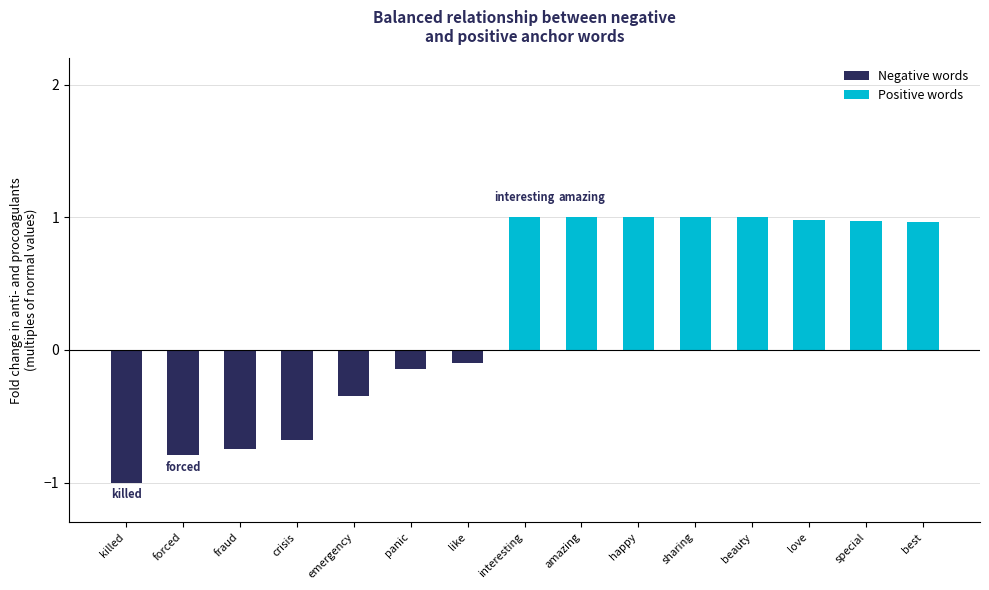

Reading left to right, what are all the values shown in this chart?

Negative words: -1.0	-0.8	-0.8	-0.7	-0.3	-0.1	-0.1	0.0	0.0	0.0	0.0	0.0	0.0	0.0	0.0
Positive words: 0.0	0.0	0.0	0.0	0.0	0.0	0.0	1.0	1.0	1.0	1.0	1.0	1.0	1.0	1.0